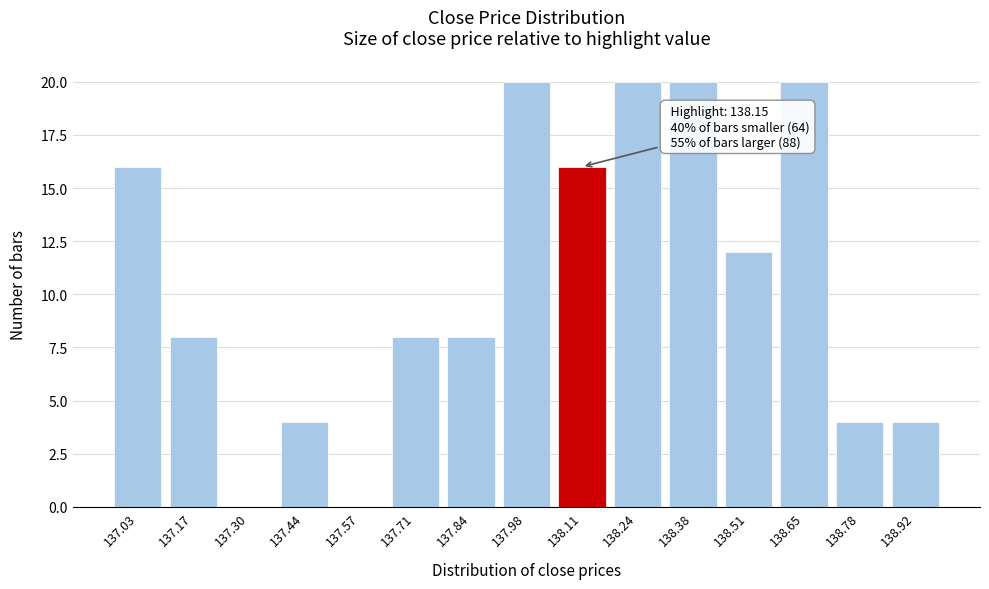

Reading left to right, extract all data points from this chart.

137.03=16	137.17=8	137.30=0	137.44=4	137.57=0	137.71=8	137.84=8	137.98=20	138.11=16	138.24=20	138.38=20	138.51=12	138.65=20	138.78=4	138.92=4